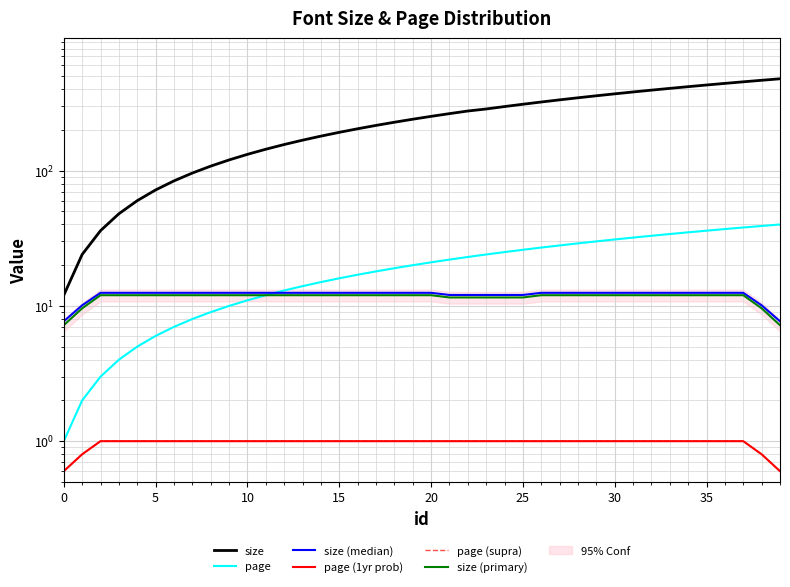

The value of size at 12 is 279.4. True or false?

False